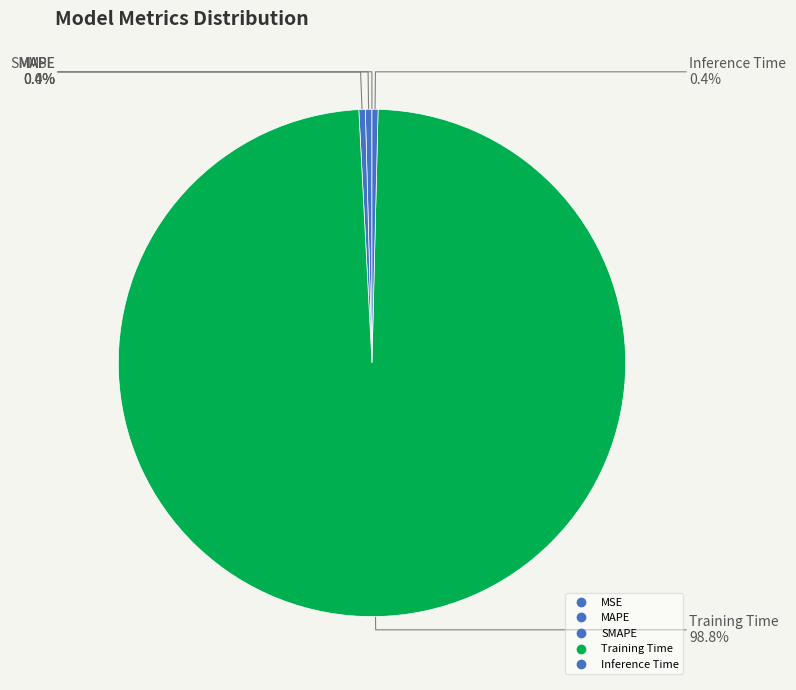

How many slices are in this pie chart?

5